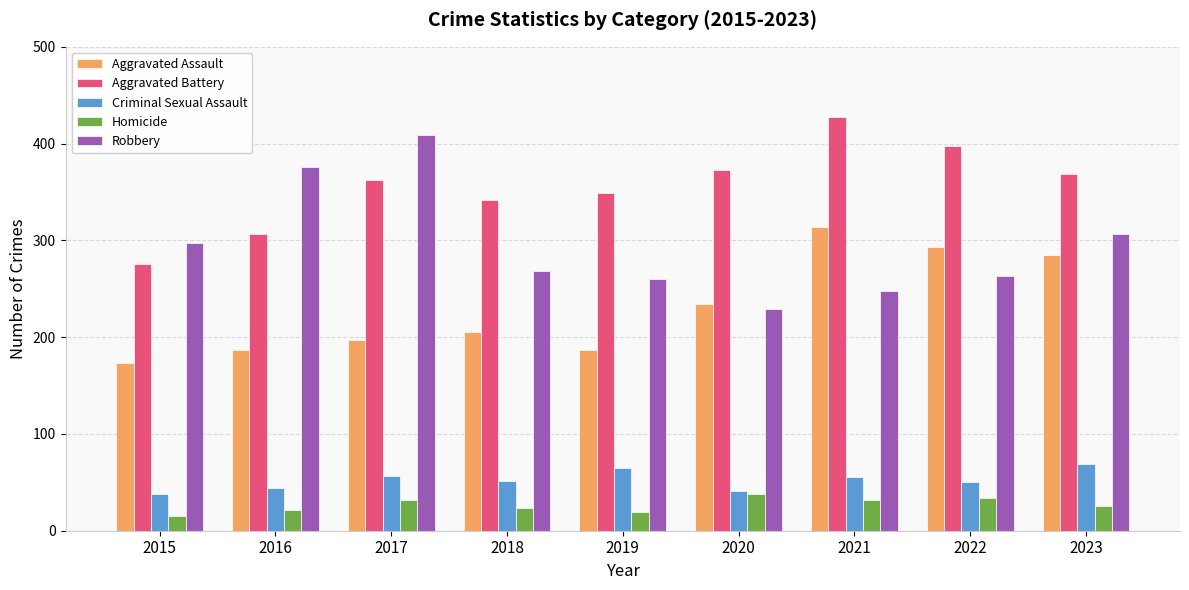

What is the sum of all Robbery values?

2657